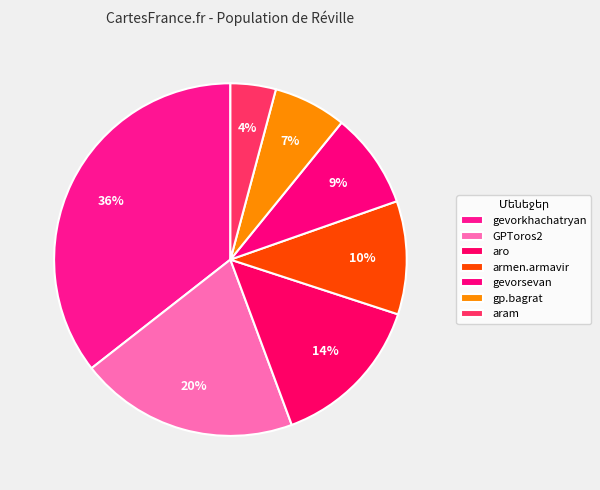

How many segments does this pie chart have?

7